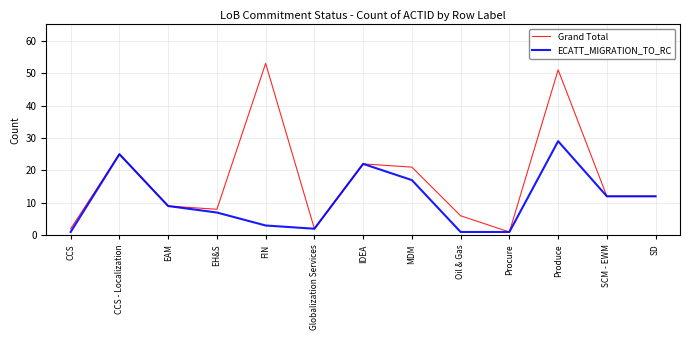

Where is the first local maximum for ECATT_MIGRATION_TO_RC?

CCS - Localization